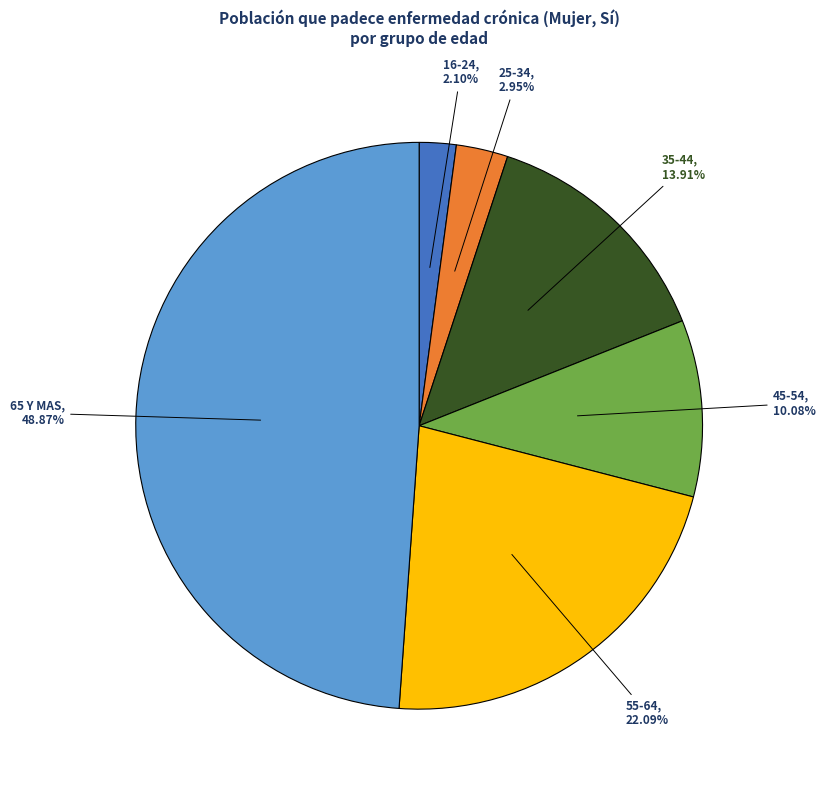

Between 35-44 and 55-64, which is larger?

55-64